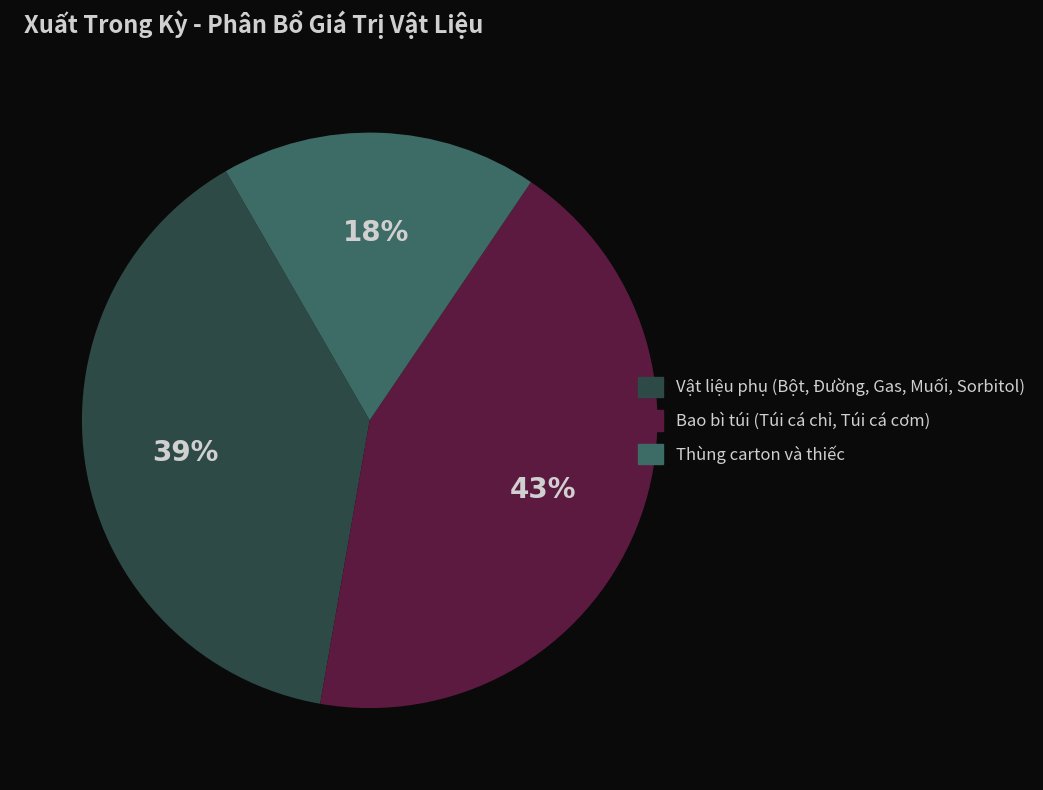

What percentage is the Vật liệu phụ (Bột, Đường, Gas, Muối, Sorbitol) slice, to the nearest percent?

39%